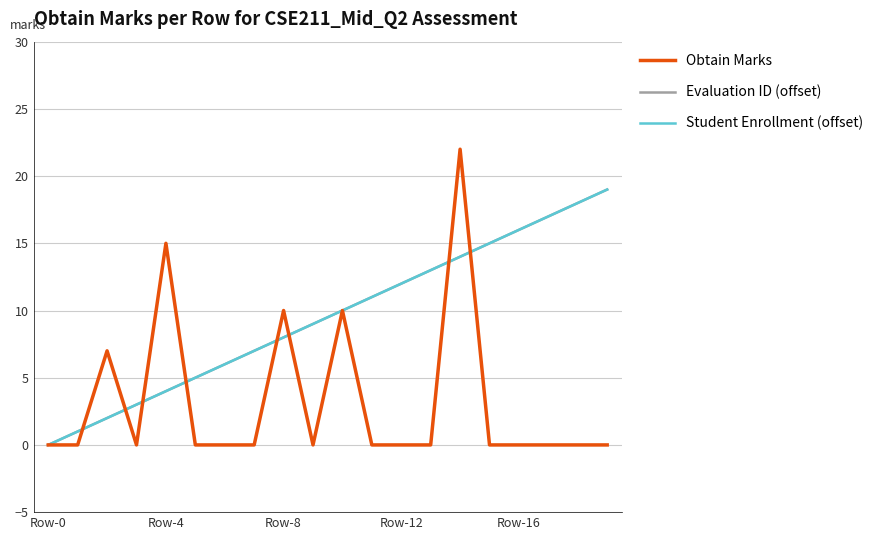

Where is Obtain Marks nearest to the value 11?

Row-8